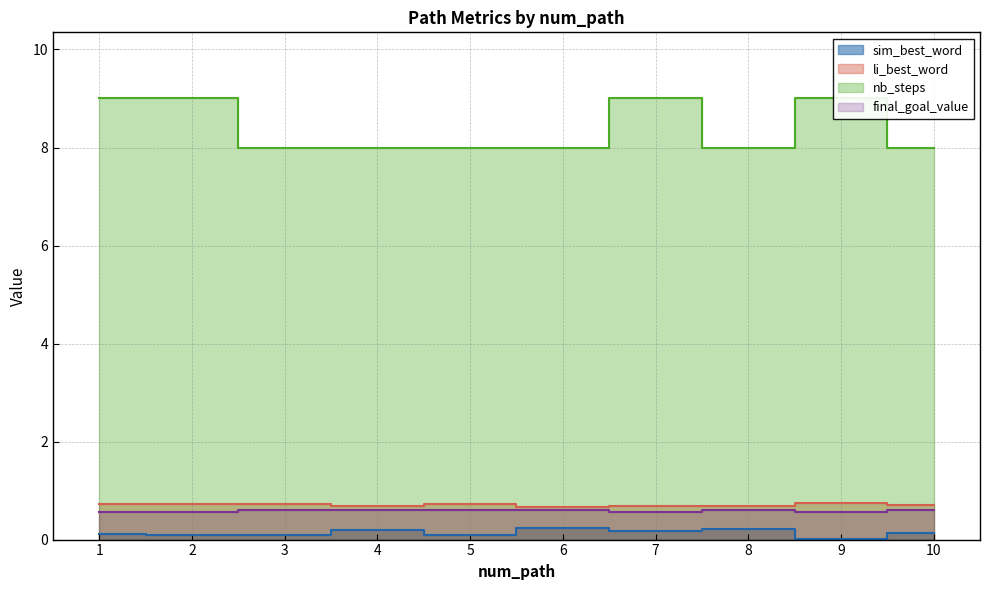

List the labels in order of sim_best_word value, largest first.

6, 8, 4, 7, 10, 1, 2, 5, 3, 9